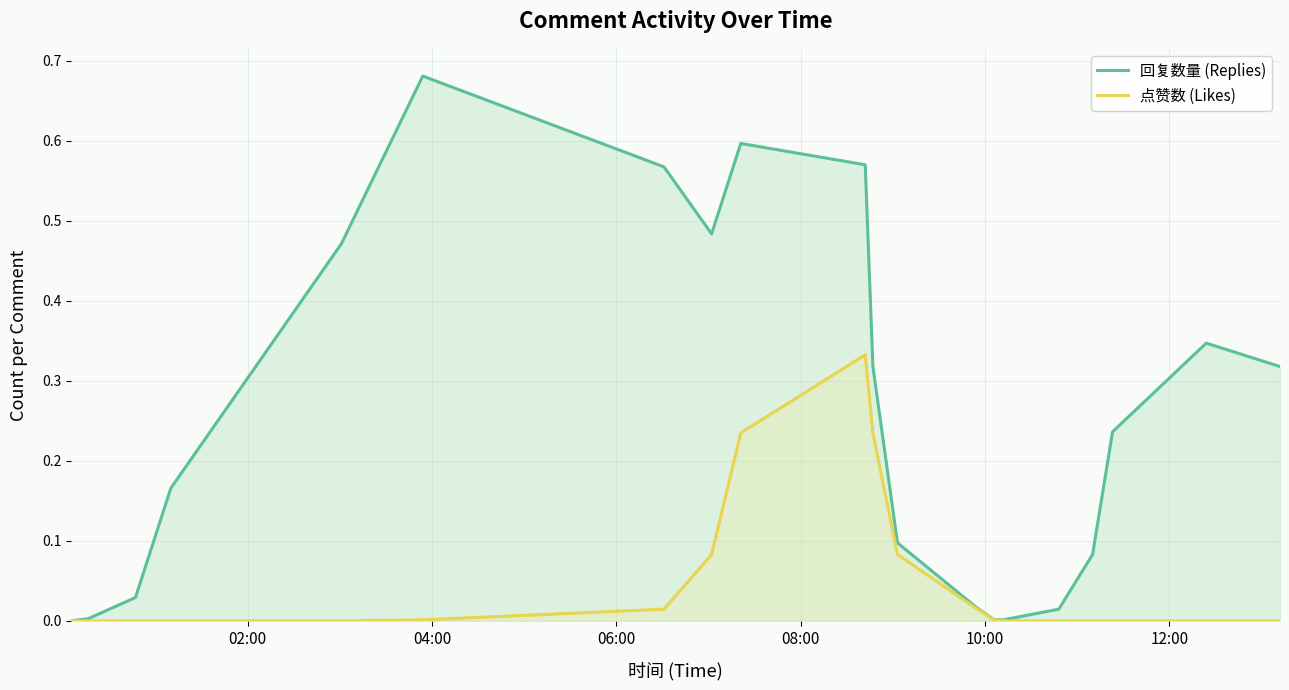

True or false: 回复数量 (Replies) and 点赞数 (Likes) intersect in this chart.

False